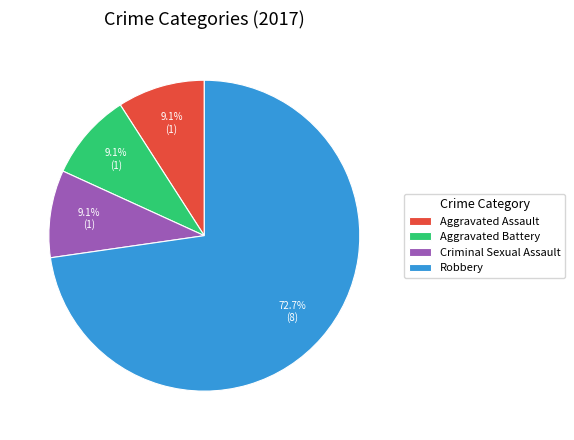

Which slice is the largest?

Robbery